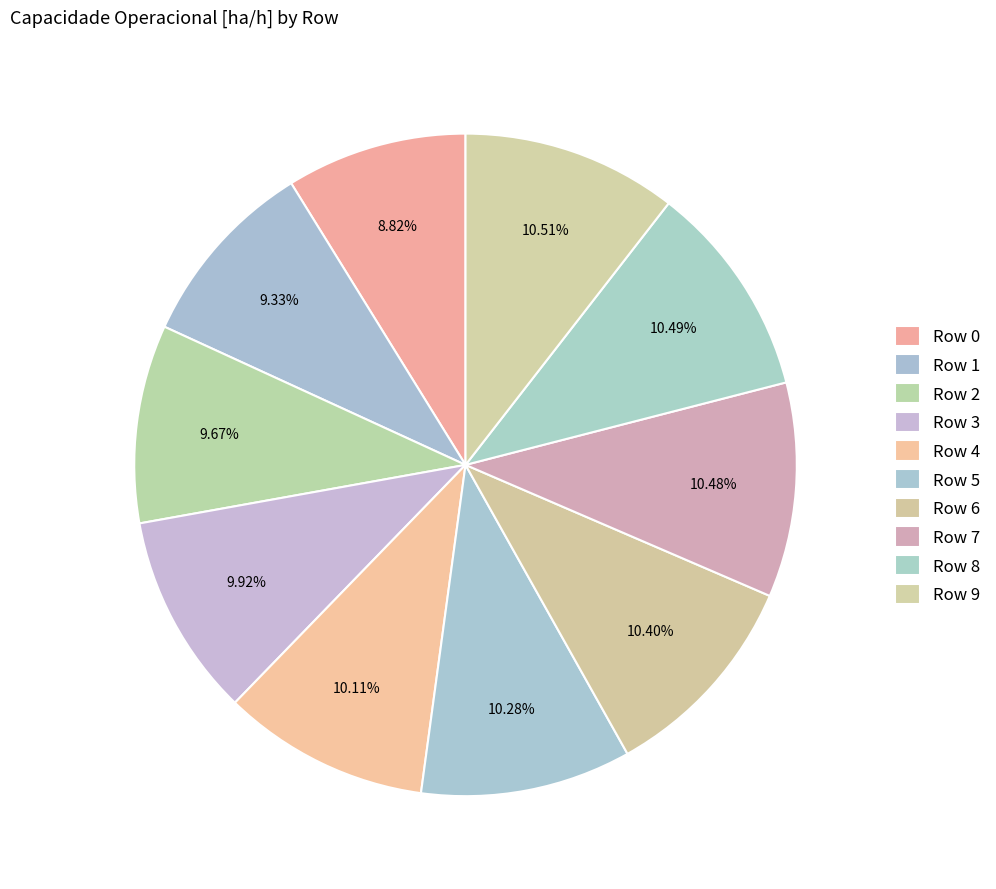

How many segments does this pie chart have?

10